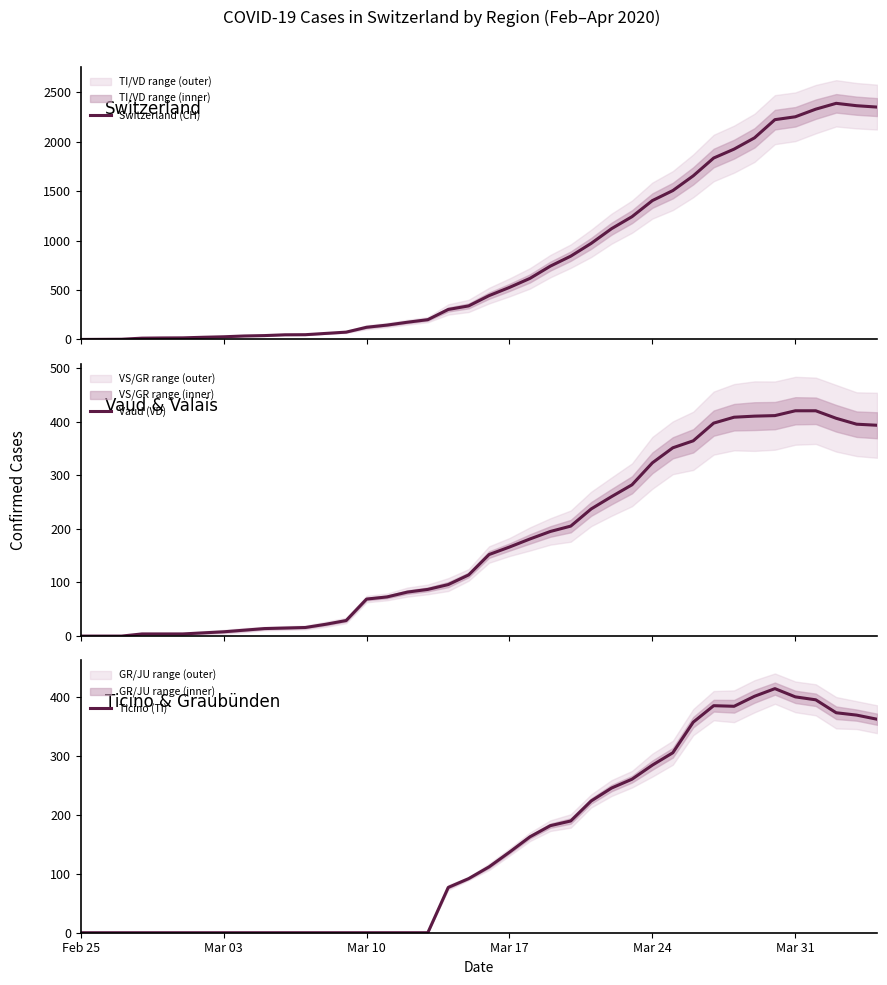

What is the greatest value displayed?

2387